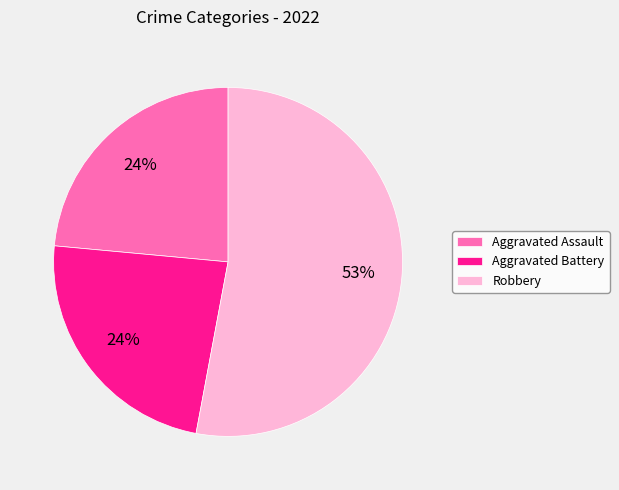

Which slice is the largest?

Robbery